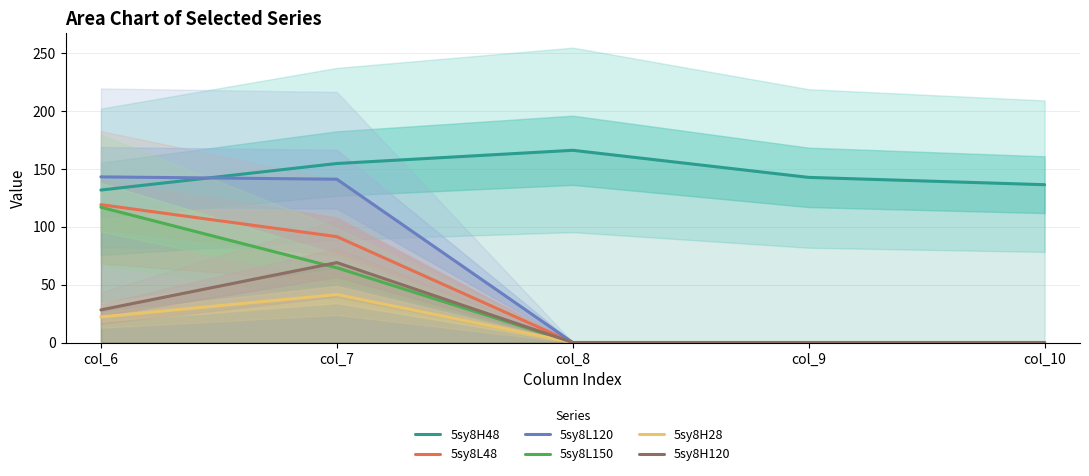

Where is 5sy8L150 nearest to the value 58?

col_7